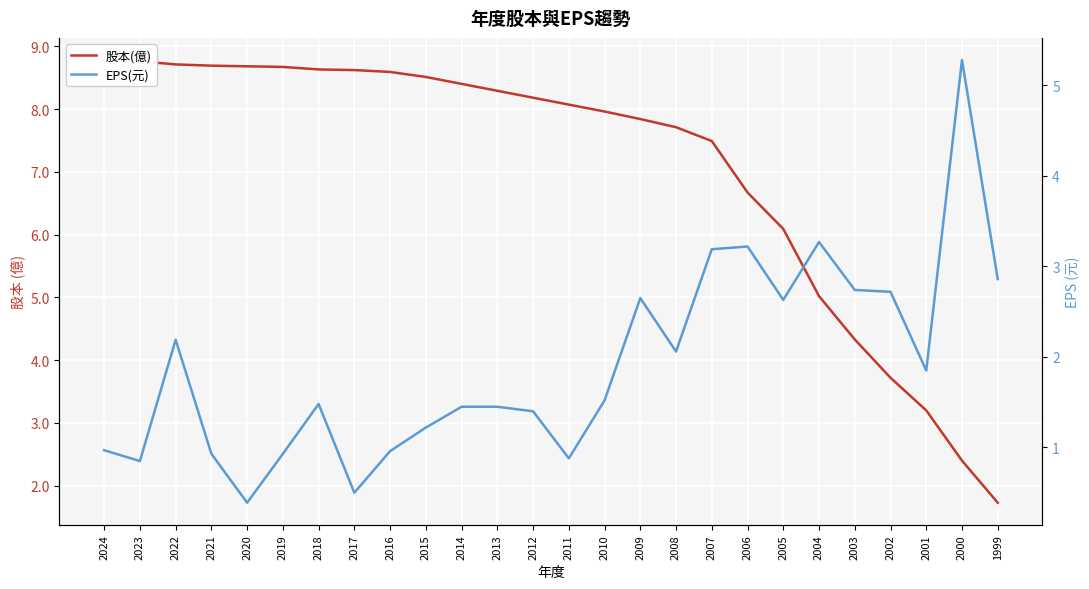

Where do EPS(元) and 股本(億) first cross each other?

2001 and 2000